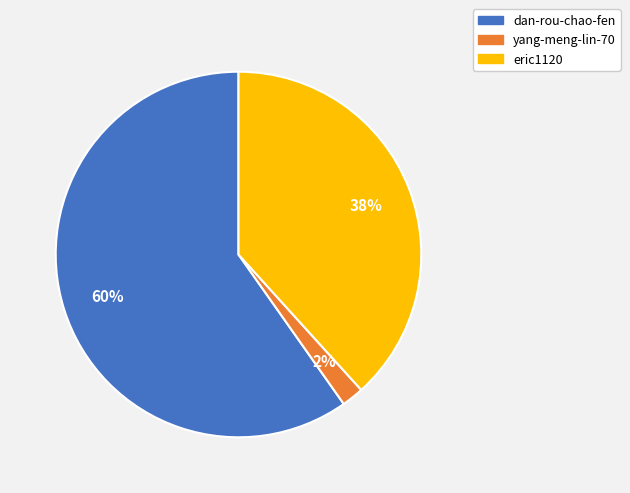

What is the smallest slice in the pie chart?

yang-meng-lin-70